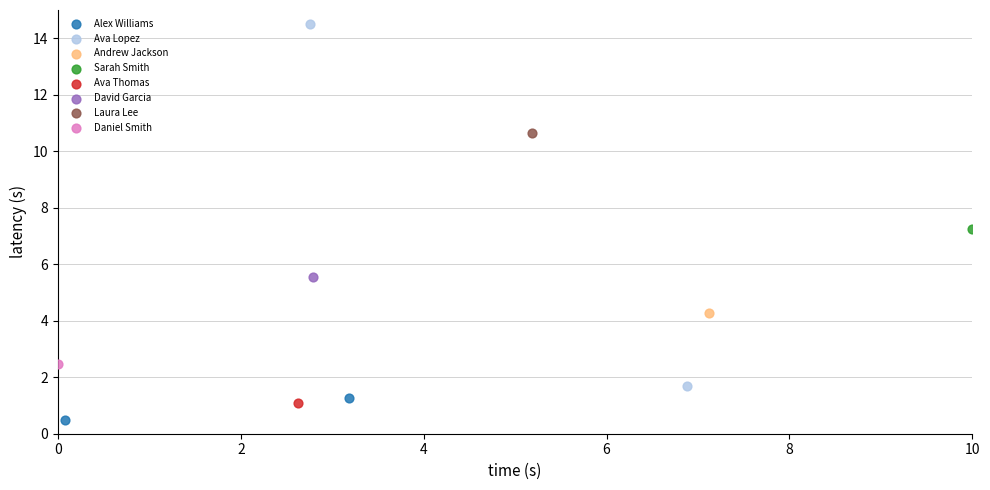

What are all the series names shown in the legend?

Alex Williams, Ava Lopez, Andrew Jackson, Sarah Smith, Ava Thomas, David Garcia, Laura Lee, Daniel Smith